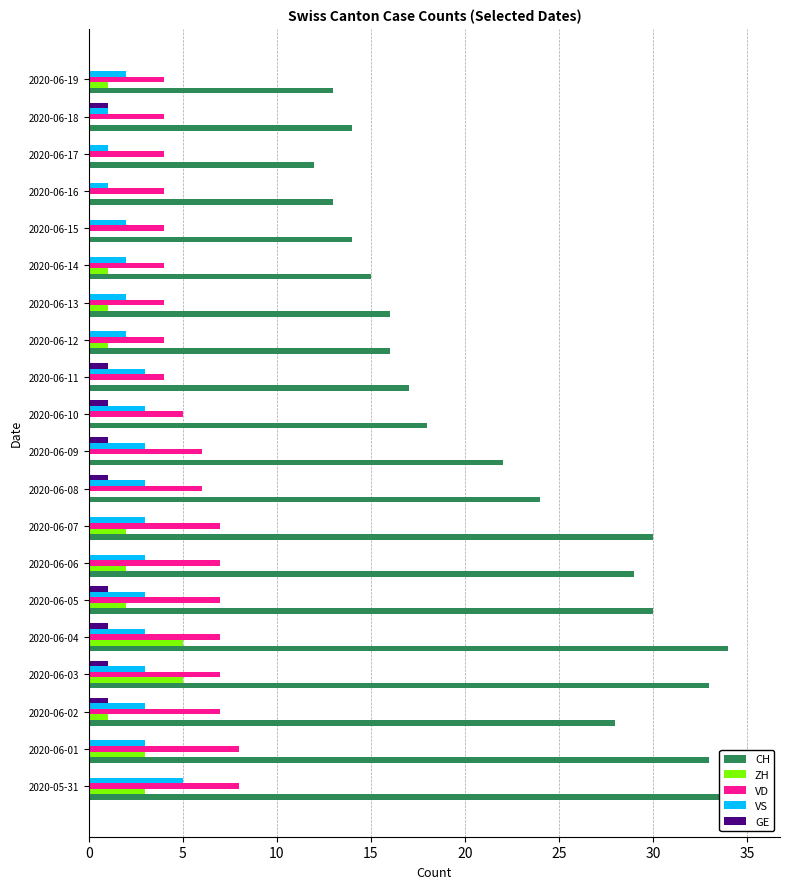

What are all the series names shown in the legend?

CH, ZH, VD, VS, GE